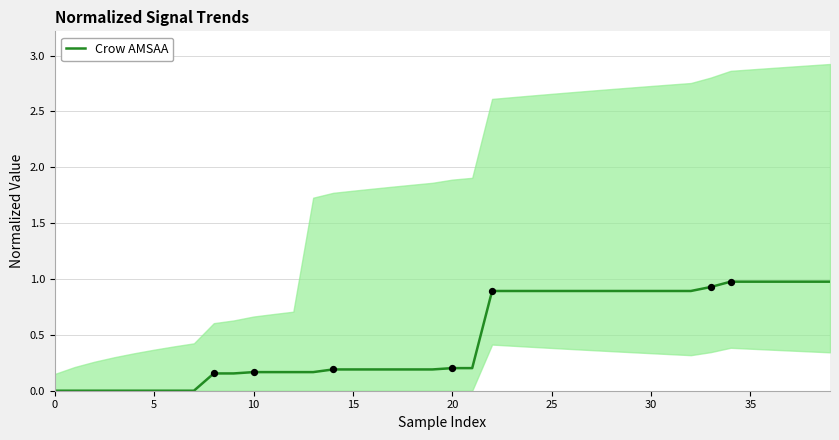

Is it true that Crow AMSAA equals 0.2 at 35?

False